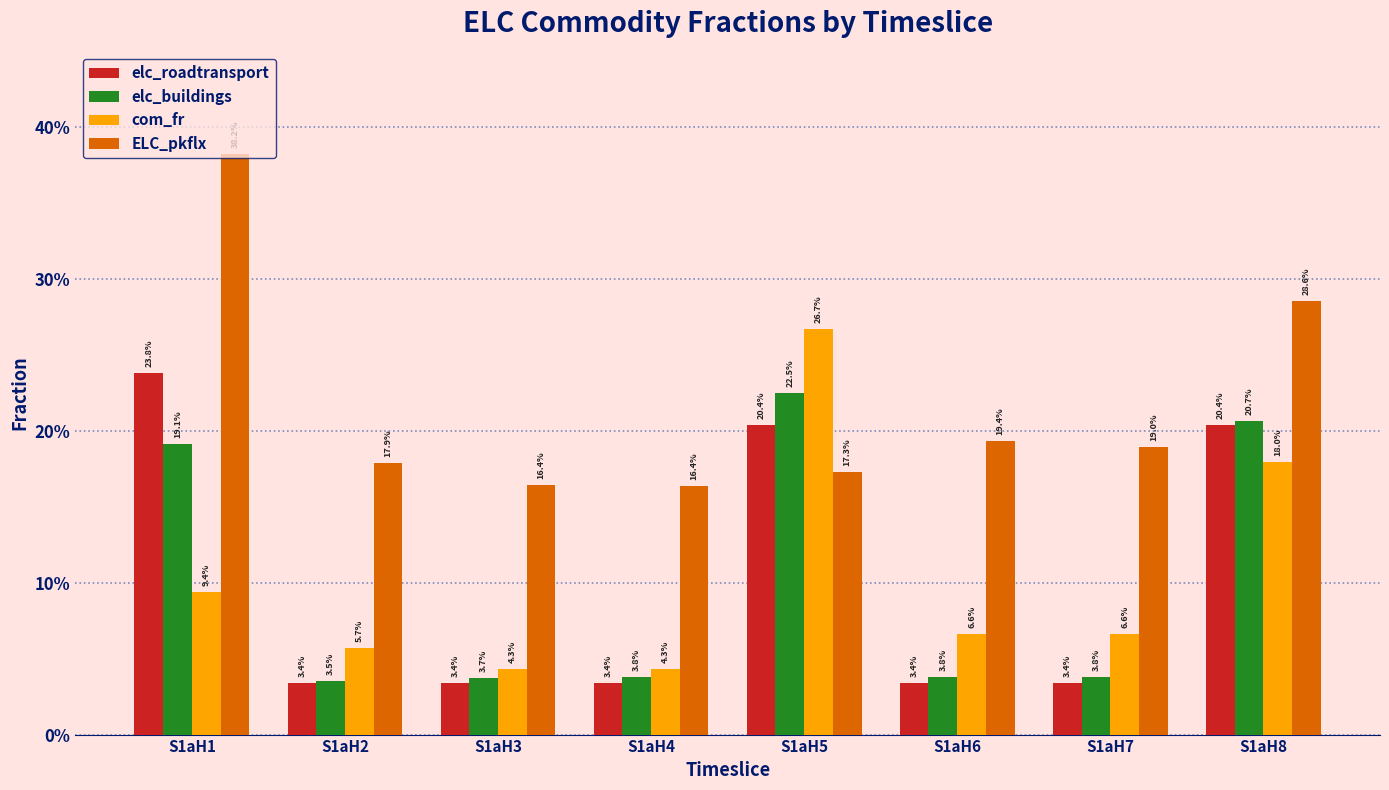

Reading left to right, transcribe all the data shown in this chart.

elc_roadtransport: 0.2	0.0	0.0	0.0	0.2	0.0	0.0	0.2
elc_buildings: 0.2	0.0	0.0	0.0	0.2	0.0	0.0	0.2
com_fr: 0.1	0.1	0.0	0.0	0.3	0.1	0.1	0.2
ELC_pkflx: 0.4	0.2	0.2	0.2	0.2	0.2	0.2	0.3